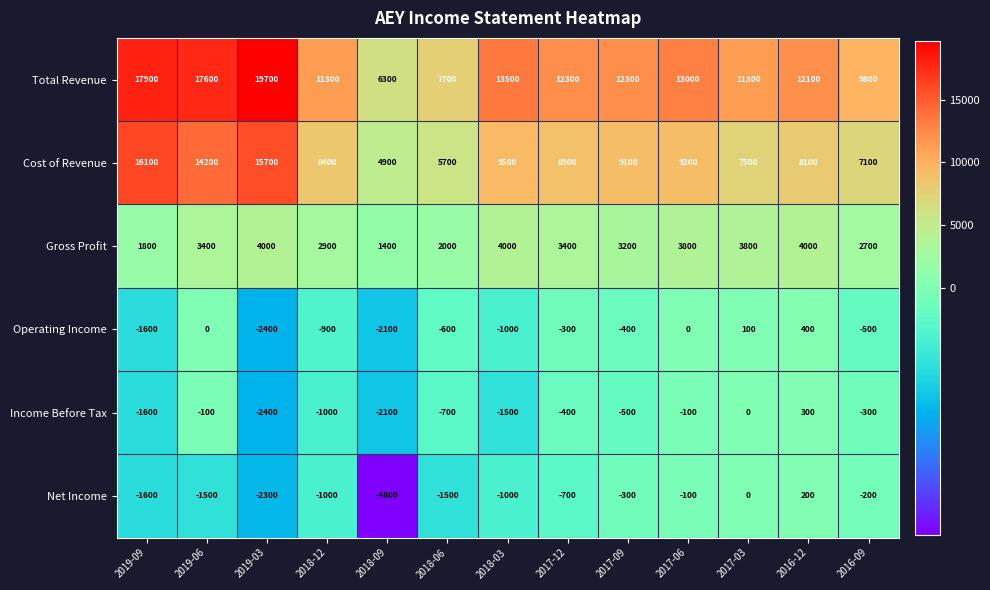

Count the number of data series in this chart.

6